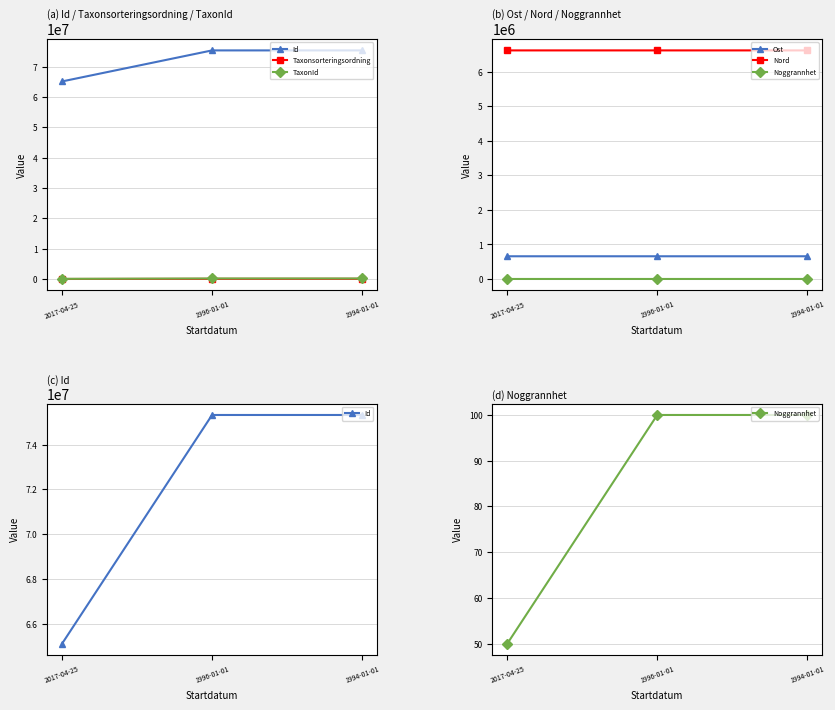

Which has a higher value, 1994-01-01 or 1996-01-01?

1994-01-01